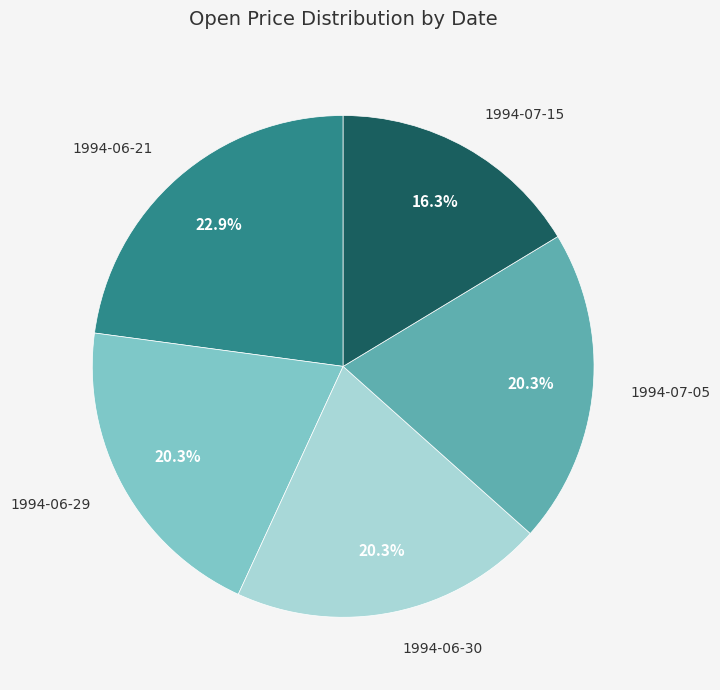

Is there any slice that represents more than half of the pie?

No